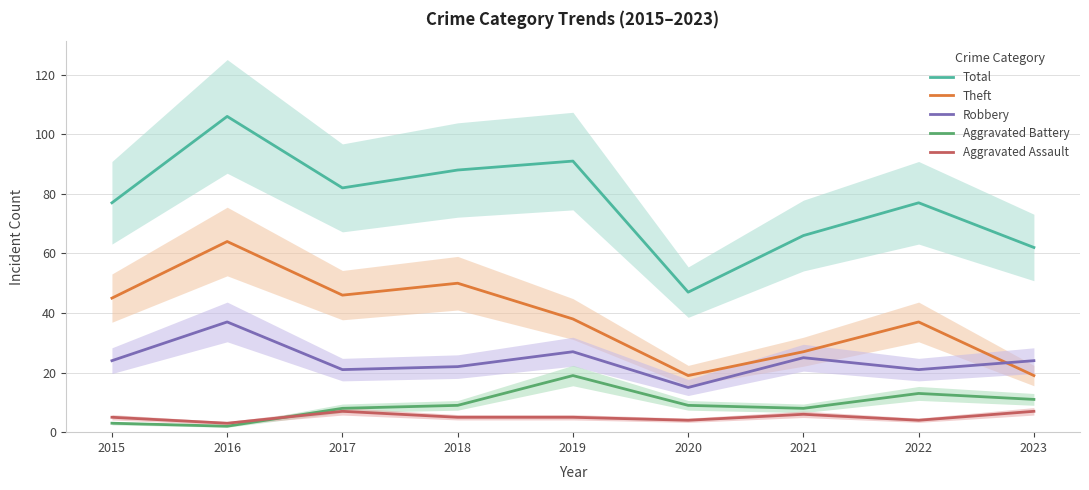

Reading right to left, list all the values displayed in this chart.

Total: 62	77	66	47	91	88	82	106	77
Theft: 19	37	27	19	38	50	46	64	45
Robbery: 24	21	25	15	27	22	21	37	24
Aggravated Battery: 11	13	8	9	19	9	8	2	3
Aggravated Assault: 7	4	6	4	5	5	7	3	5